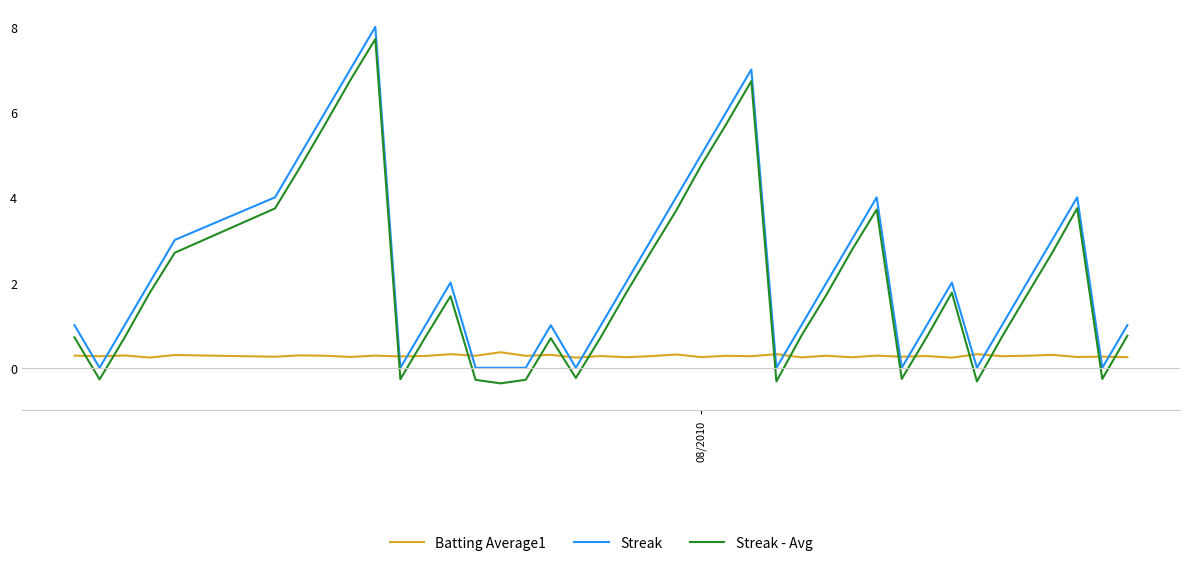

What is the greatest value displayed?

8.0